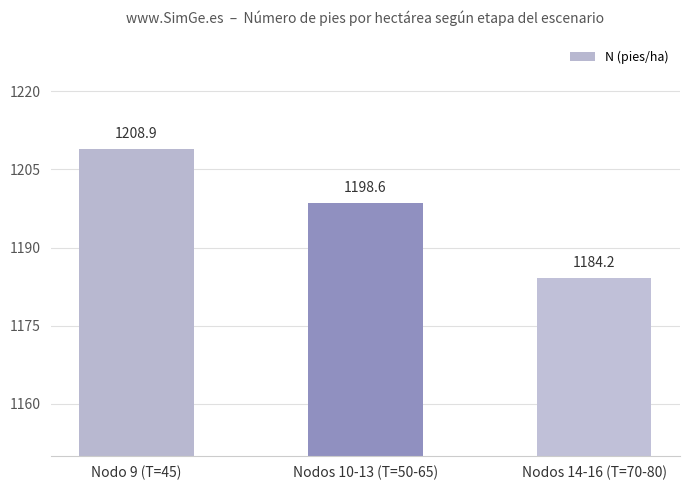

What is the sum of the values at Nodo 9 (T=45) and Nodos 14-16 (T=70-80)?

2393.1